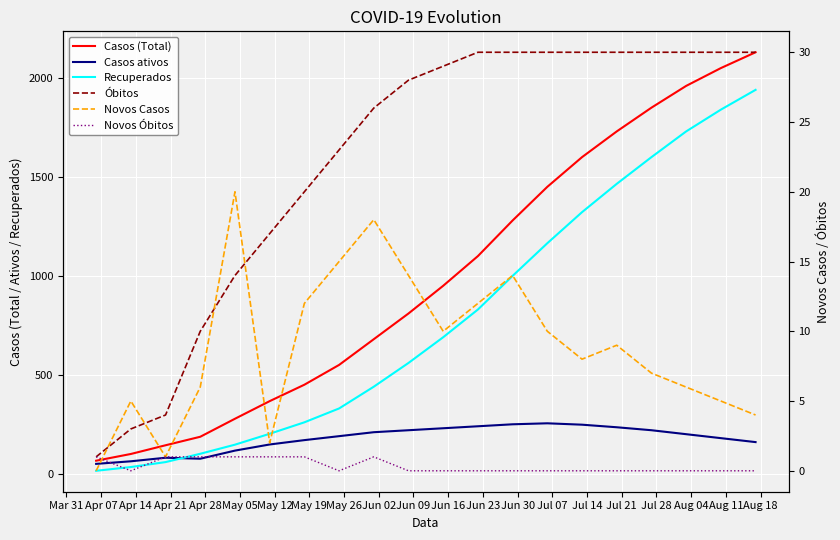

How many series are shown in this chart?

6